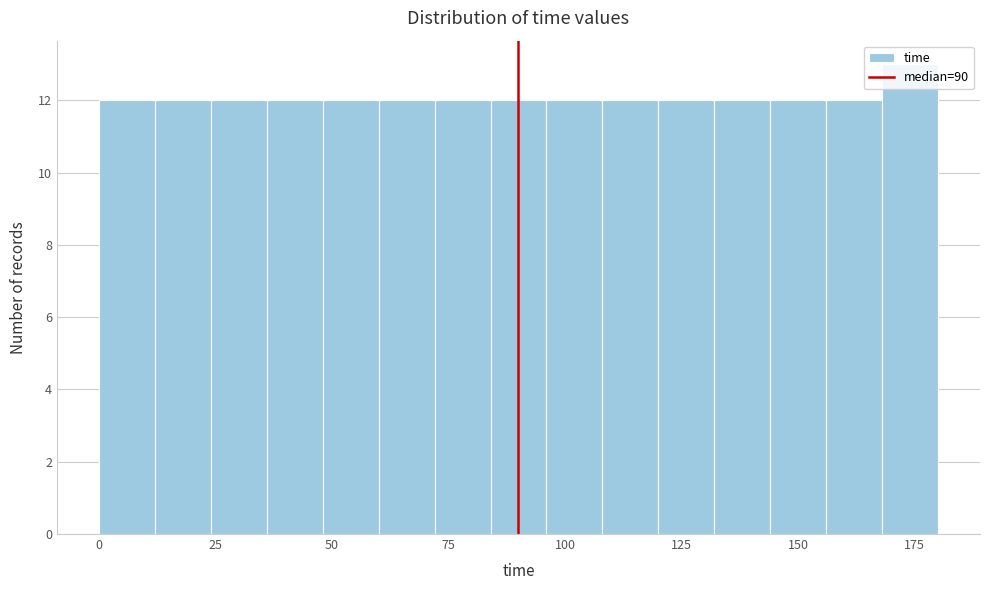

Around what value on the x-axis is the tallest bar? Give the approximate position of its centre, as read against the axis.

175